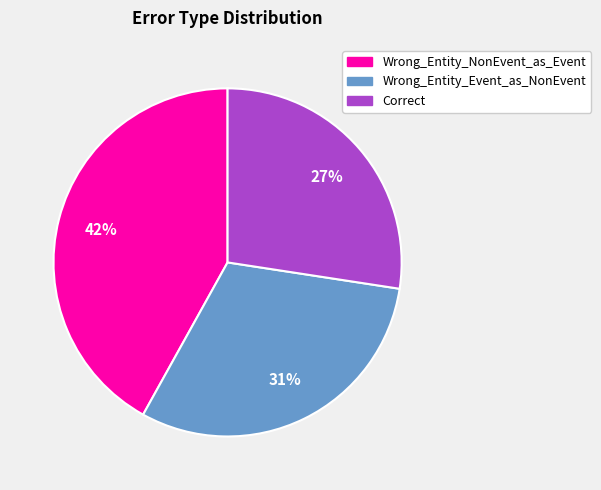

True or false: Wrong_Entity_Event_as_NonEvent accounts for 31% of the total.

True